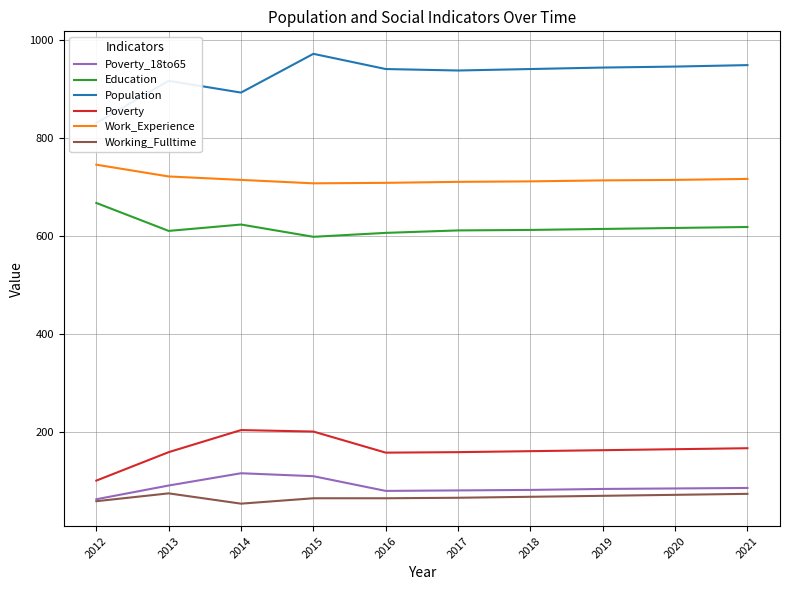

Read the Poverty_18to65 value at 2018, to the nearest 10.

80